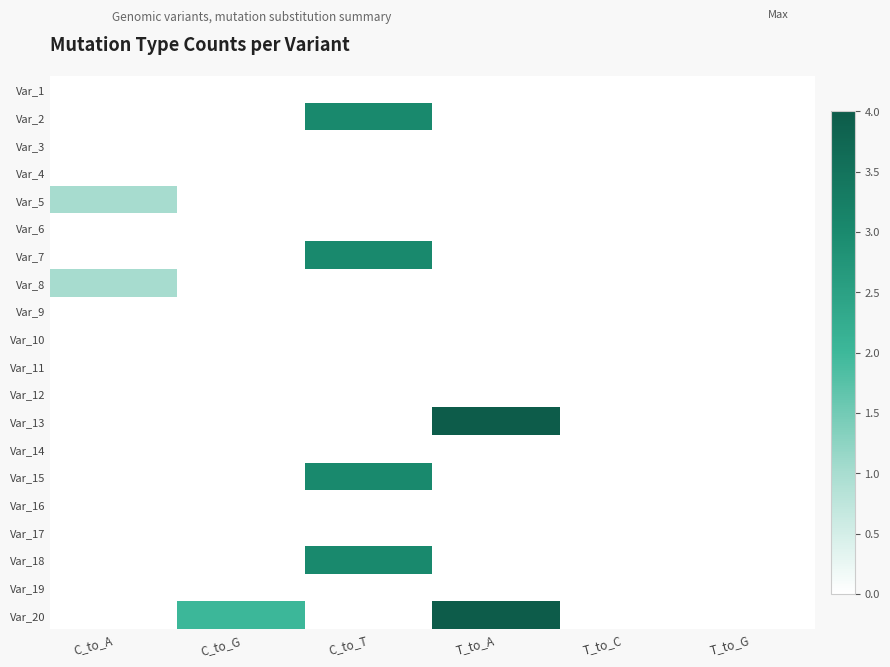

At how many categories does at least one series exceed 2?

2